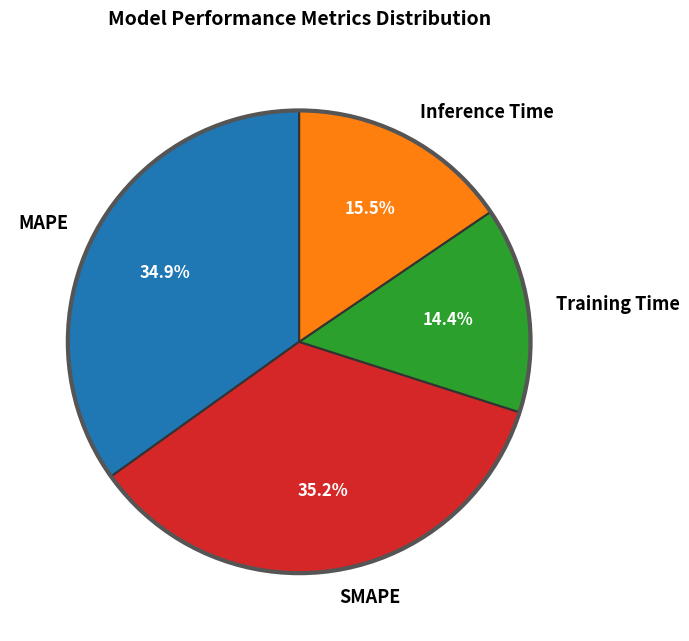

Which category has the smallest portion of the pie?

Training Time